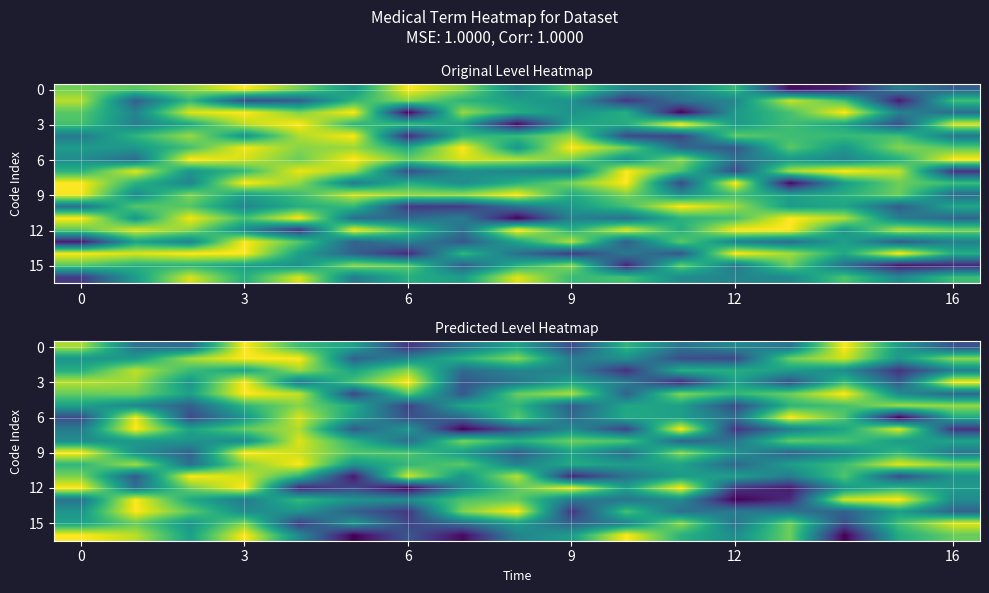

How many data points in 12 are above 0?

16